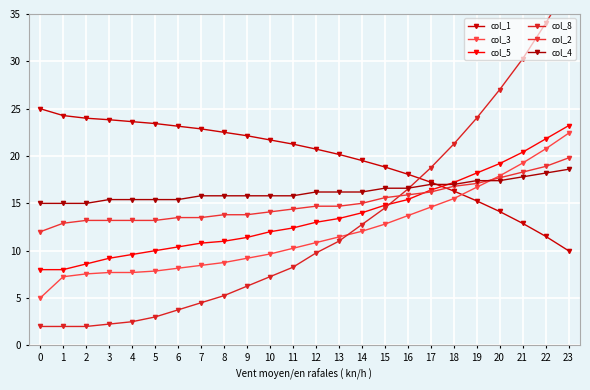

How many data points in col_2 are above 14?

14